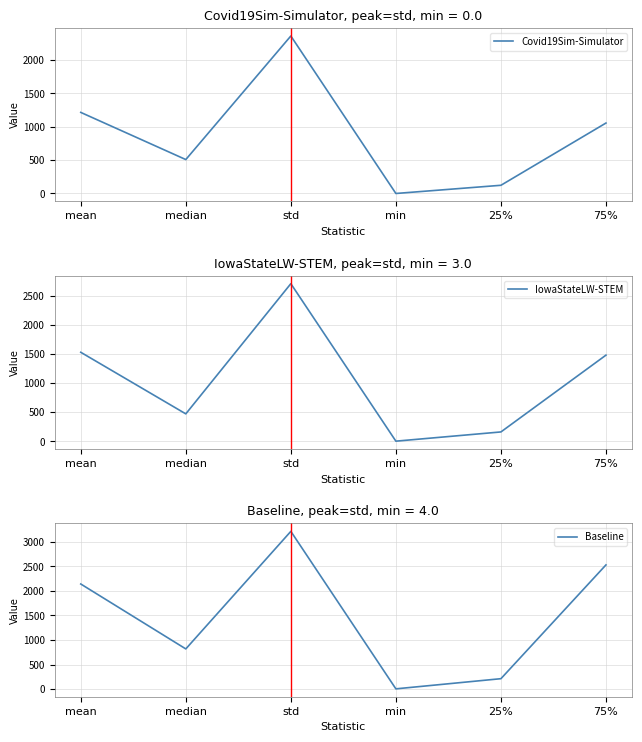

What is the greatest value displayed?

3215.9